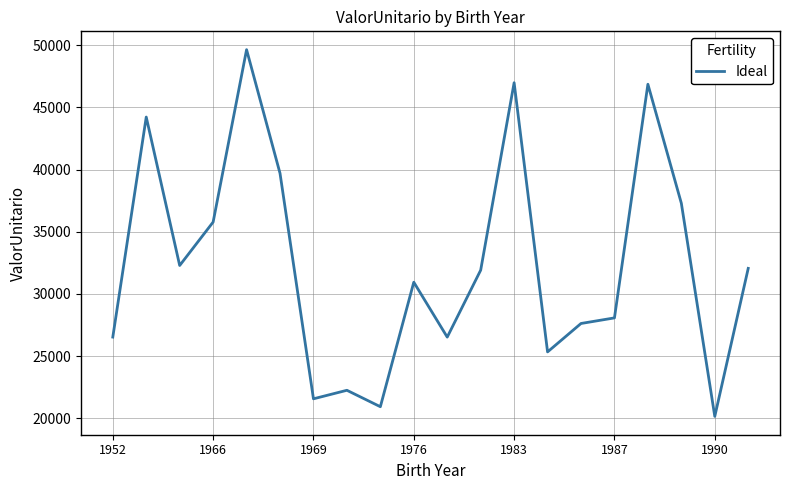

What is the maximum value shown in the chart?

49642.4